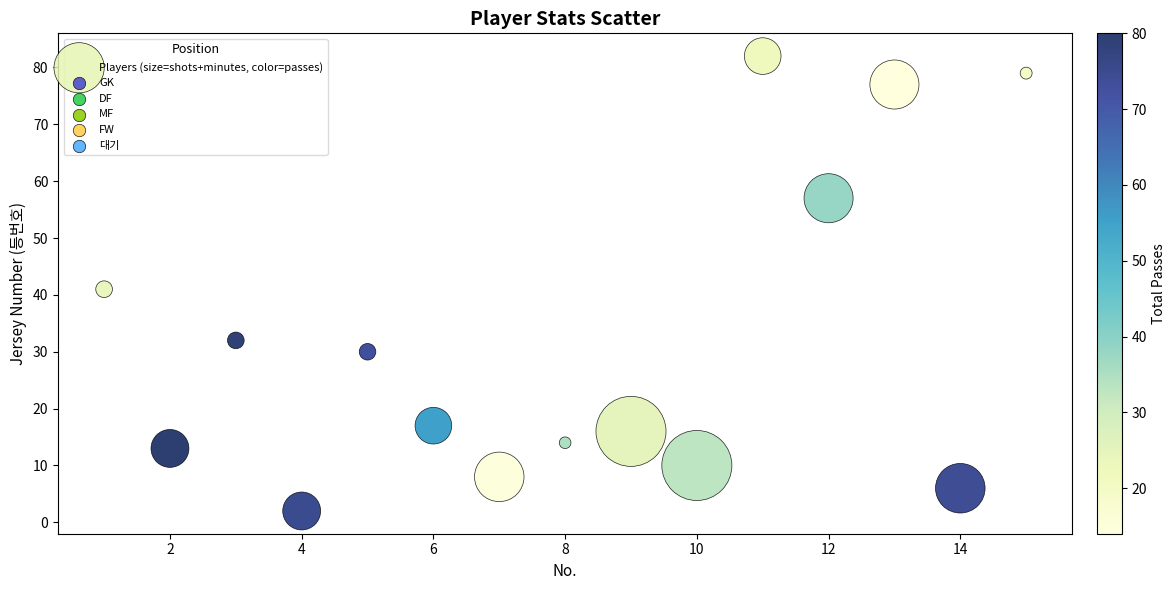

What Y value in the scatter plot is closest to 42?

41